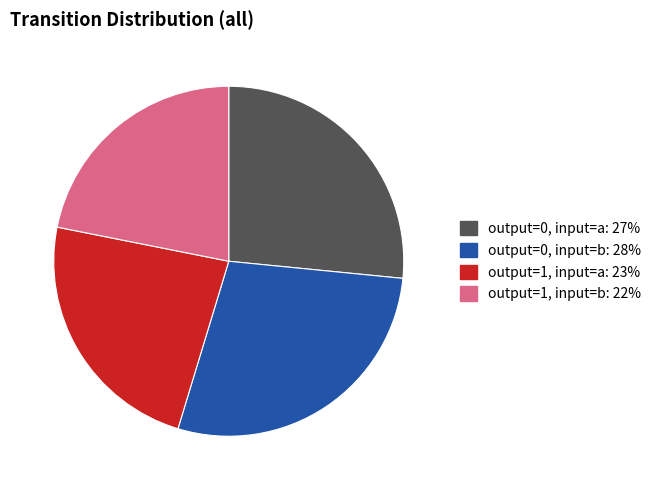

How many slices are in this pie chart?

4